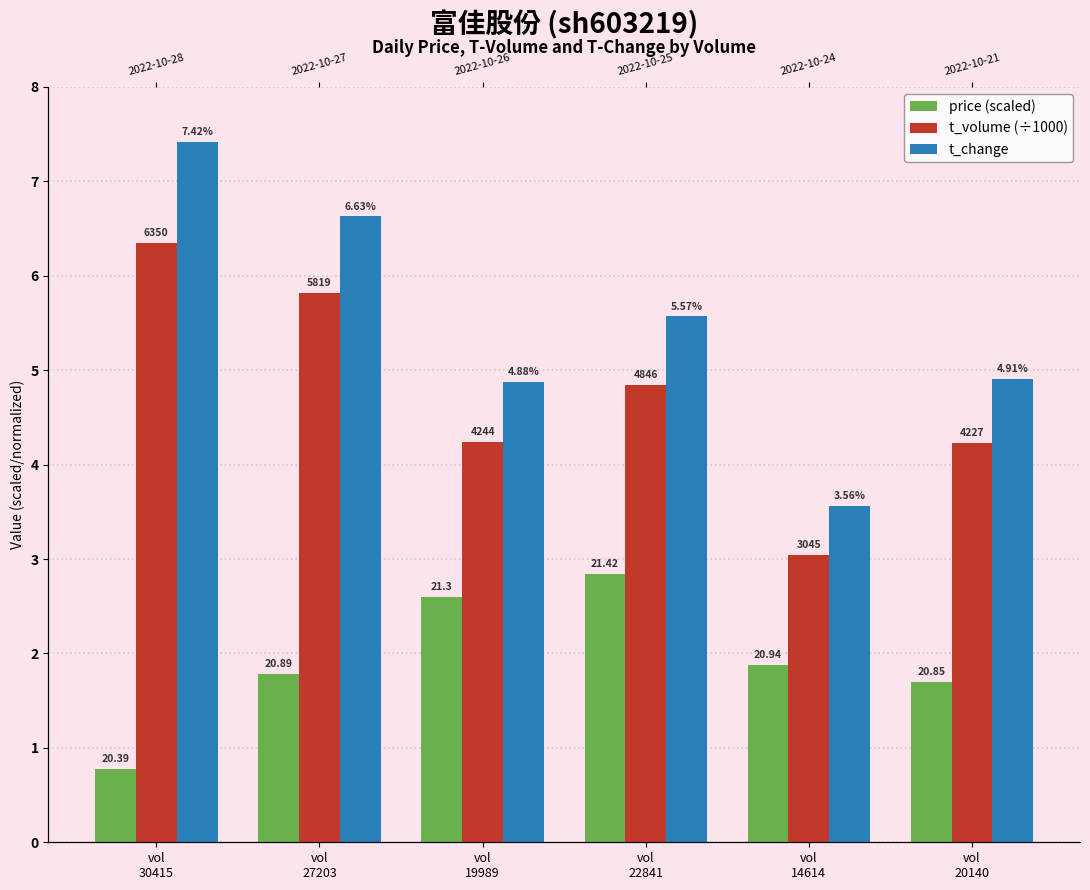

What is the greatest value displayed?

7.4